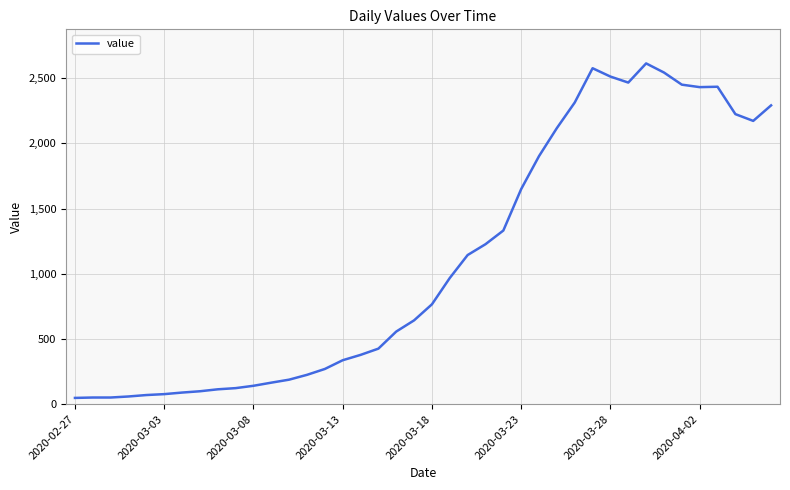

What is the difference between the maximum and minimum values?

2566